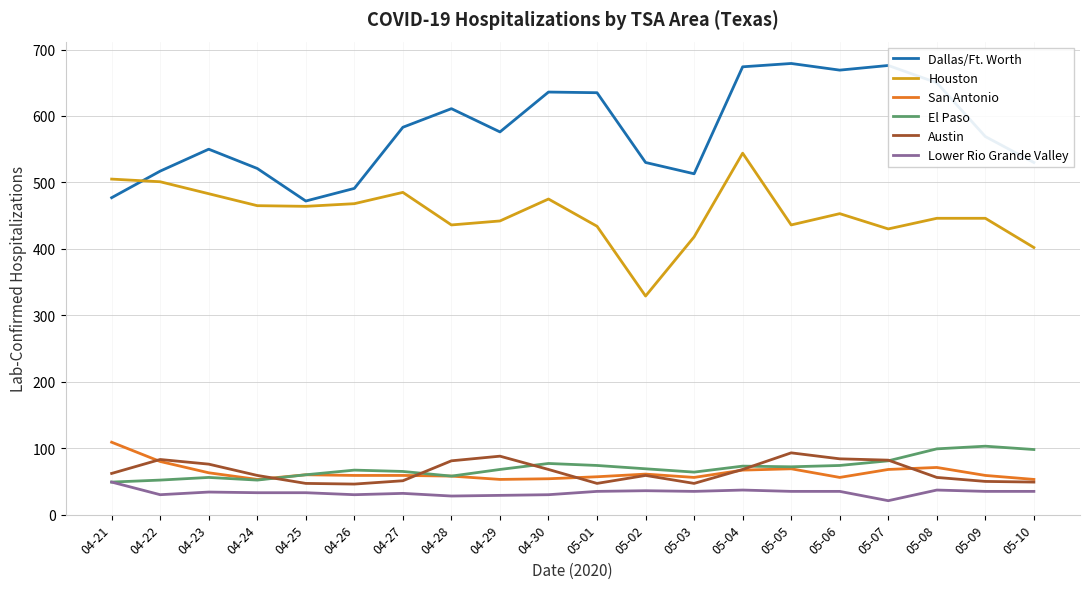

How many times do El Paso and Austin cross each other?

5